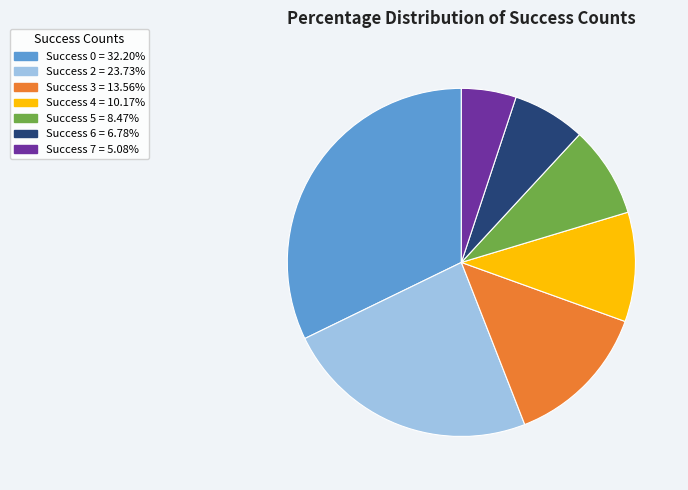

Count the number of slices in the pie.

7